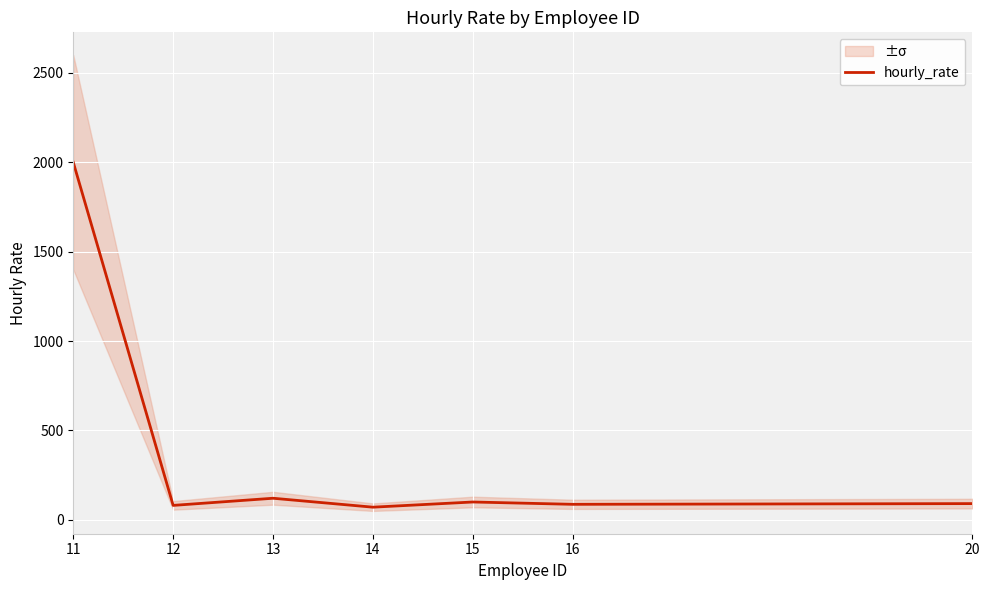

How many points are lower than both their immediate neighbors (excluding endpoints)?

3